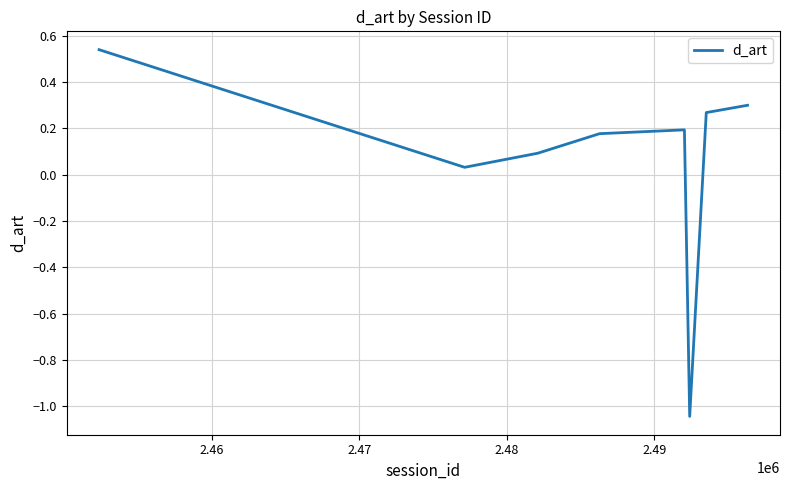

What is the sum of all values?

0.6